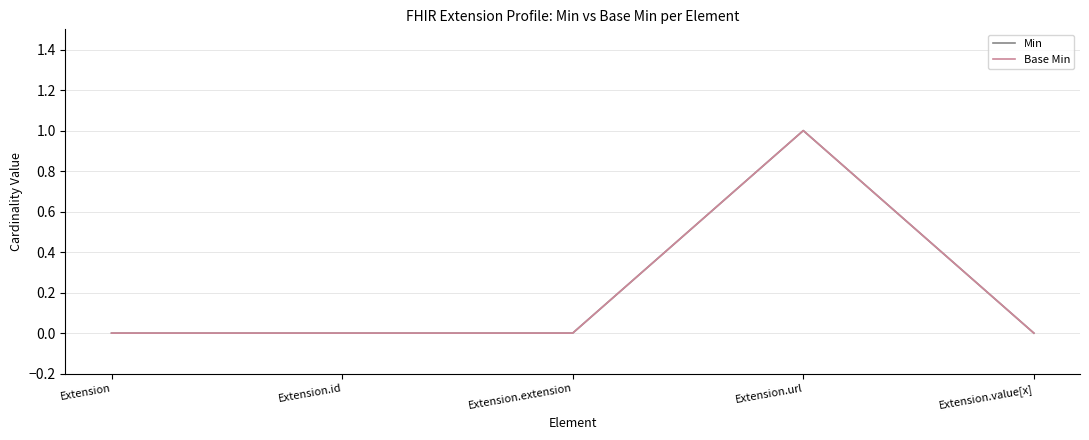

Does the chart display data point markers on the line(s)?

No